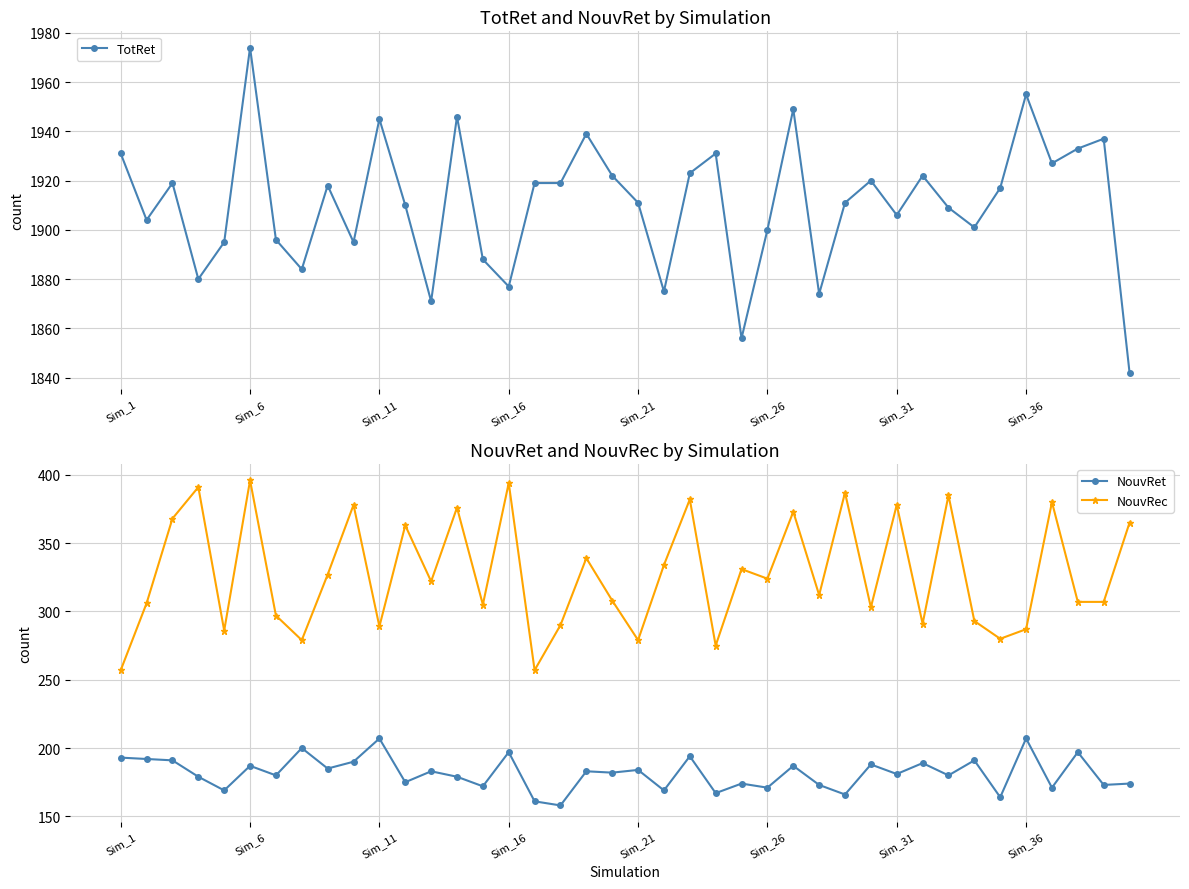

True or false: NouvRet and NouvRec cross at least once.

False